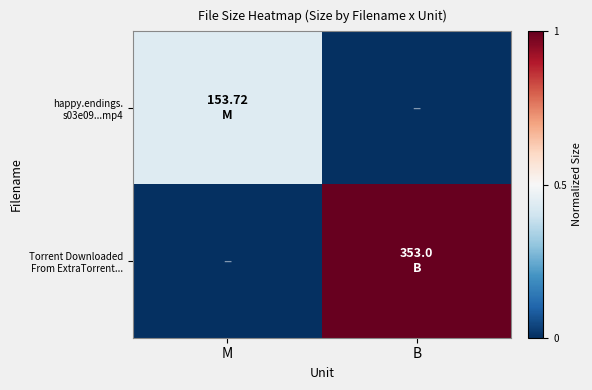

Between M and B, which series saw the biggest shift?

Torrent Downloaded From ExtraTorrent...